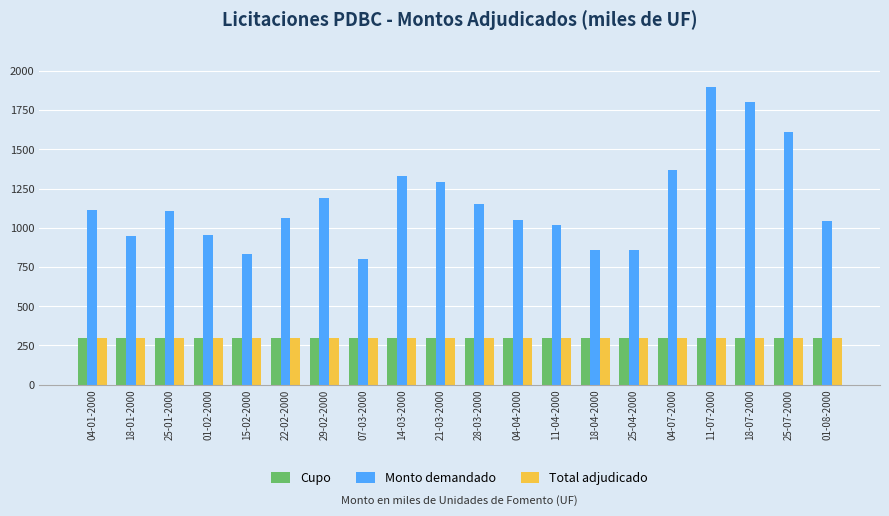

What is the sum of the Total adjudicado values at 11-07-2000 and 21-03-2000?

600